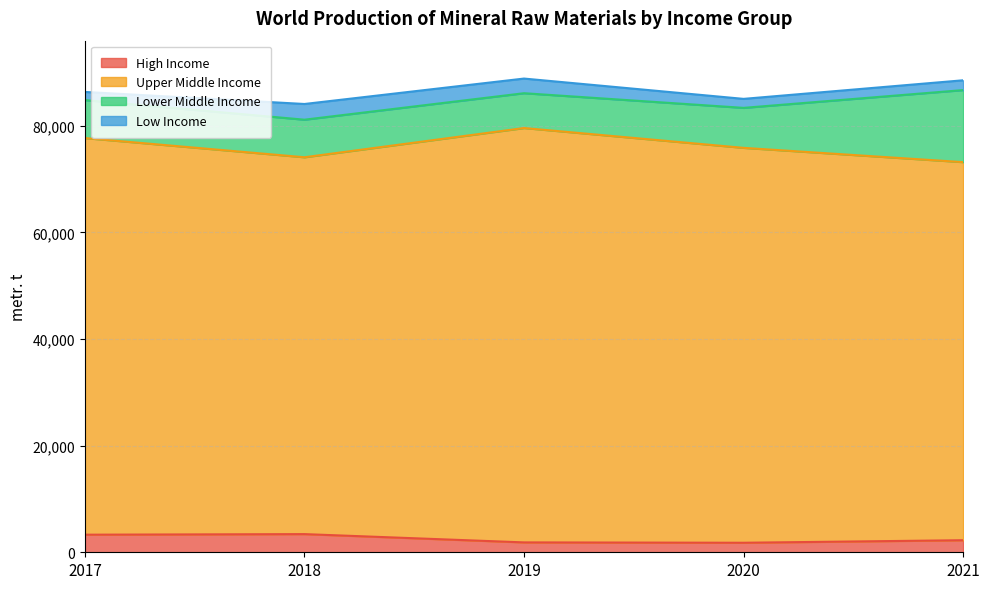

How many interior local valleys does the High Income series have?

1